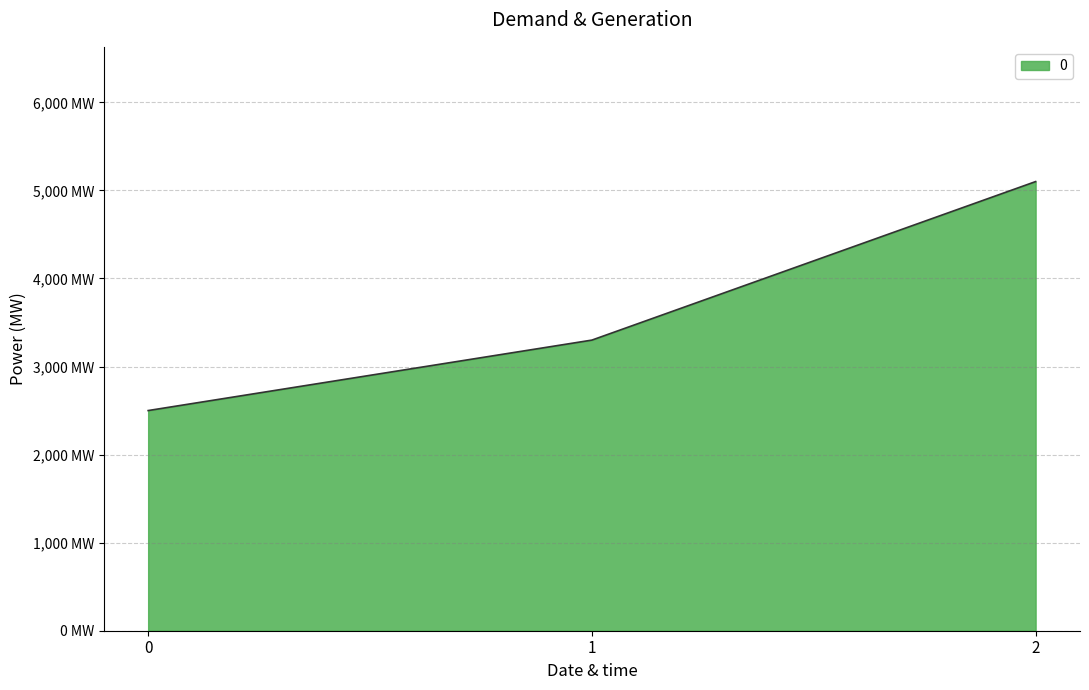

Approximately how many times larger is the value at 1 compared to 0?

1.3